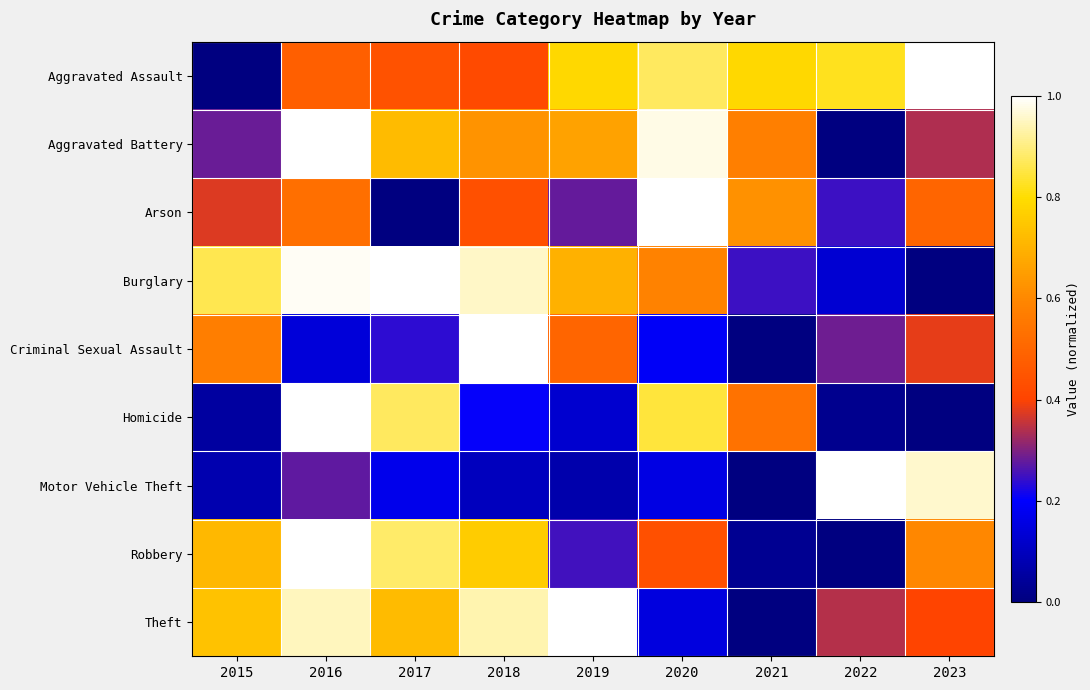

At which category is the sum across all series the highest?

2016